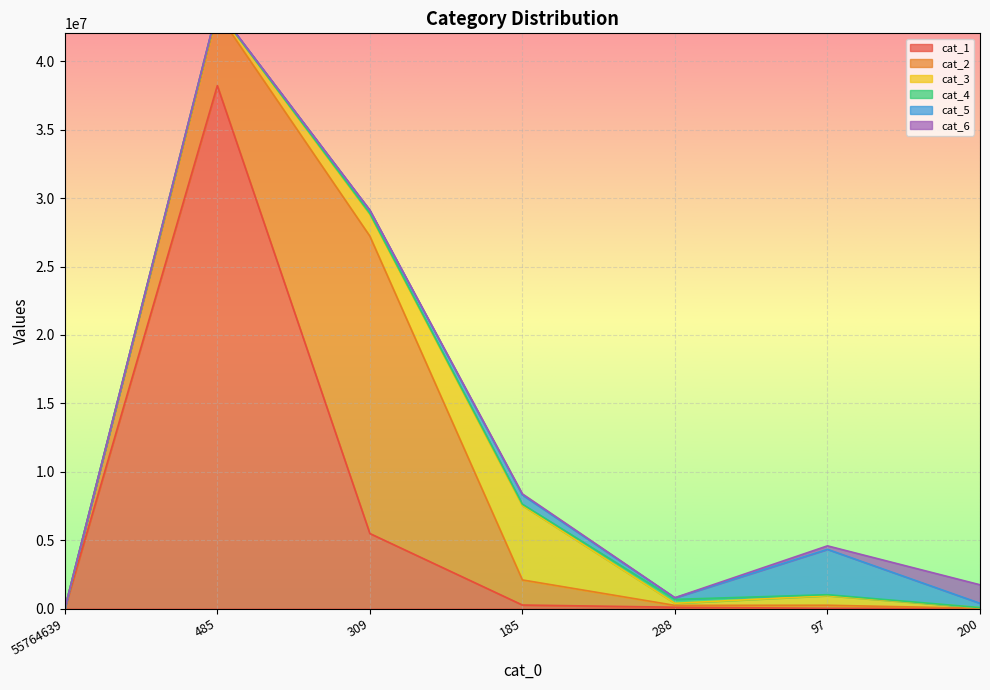

The value of cat_2 at 97 is 398224. True or false?

False